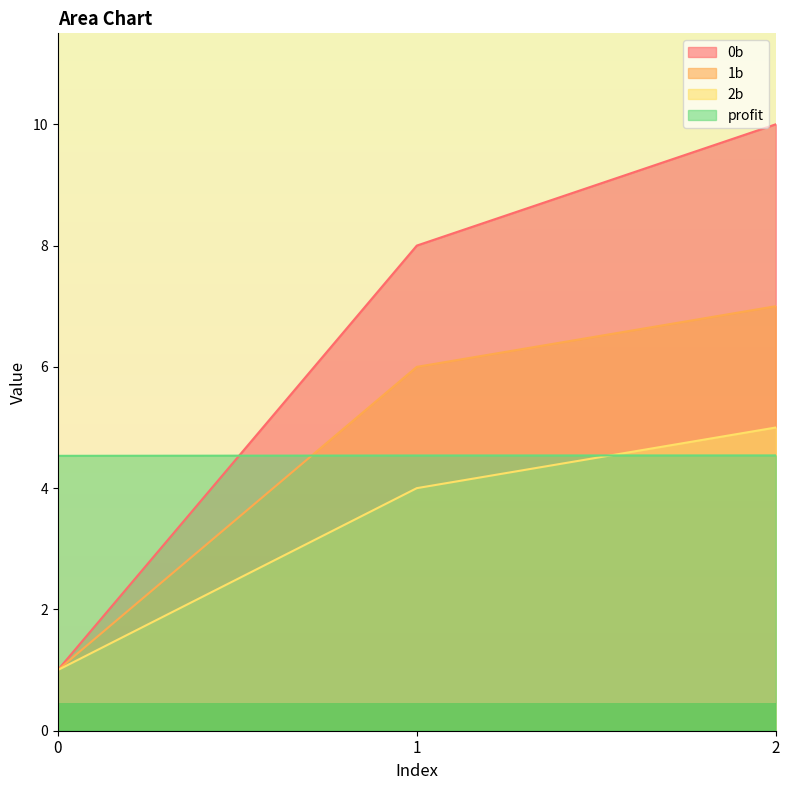

The profit series shows 1.2 at 2. True or false?

False